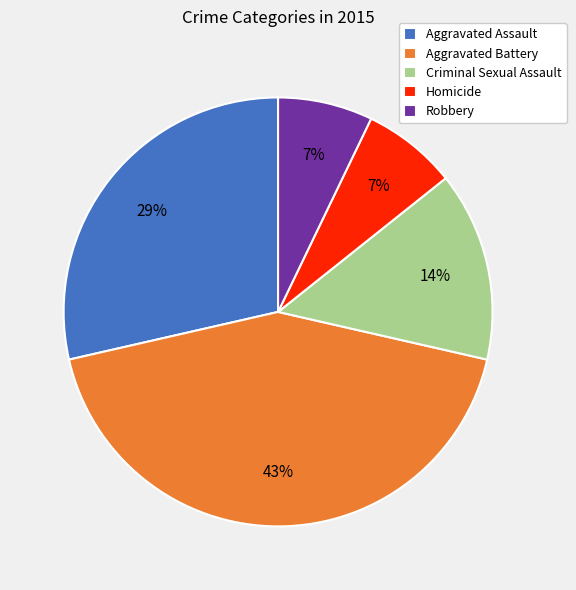

To the nearest percent, what is the difference between the largest and smallest slice percentages?

36%